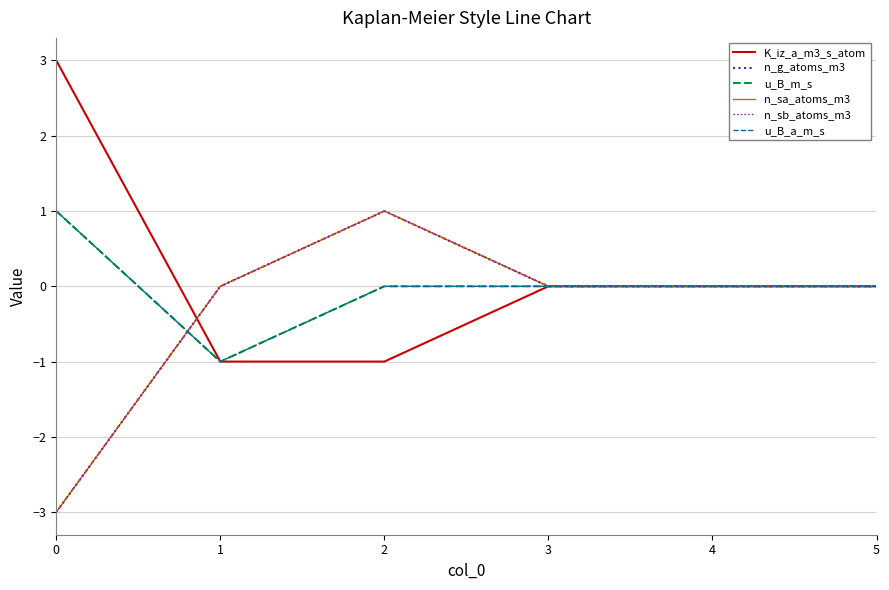

Does the chart have visible grid lines?

Yes